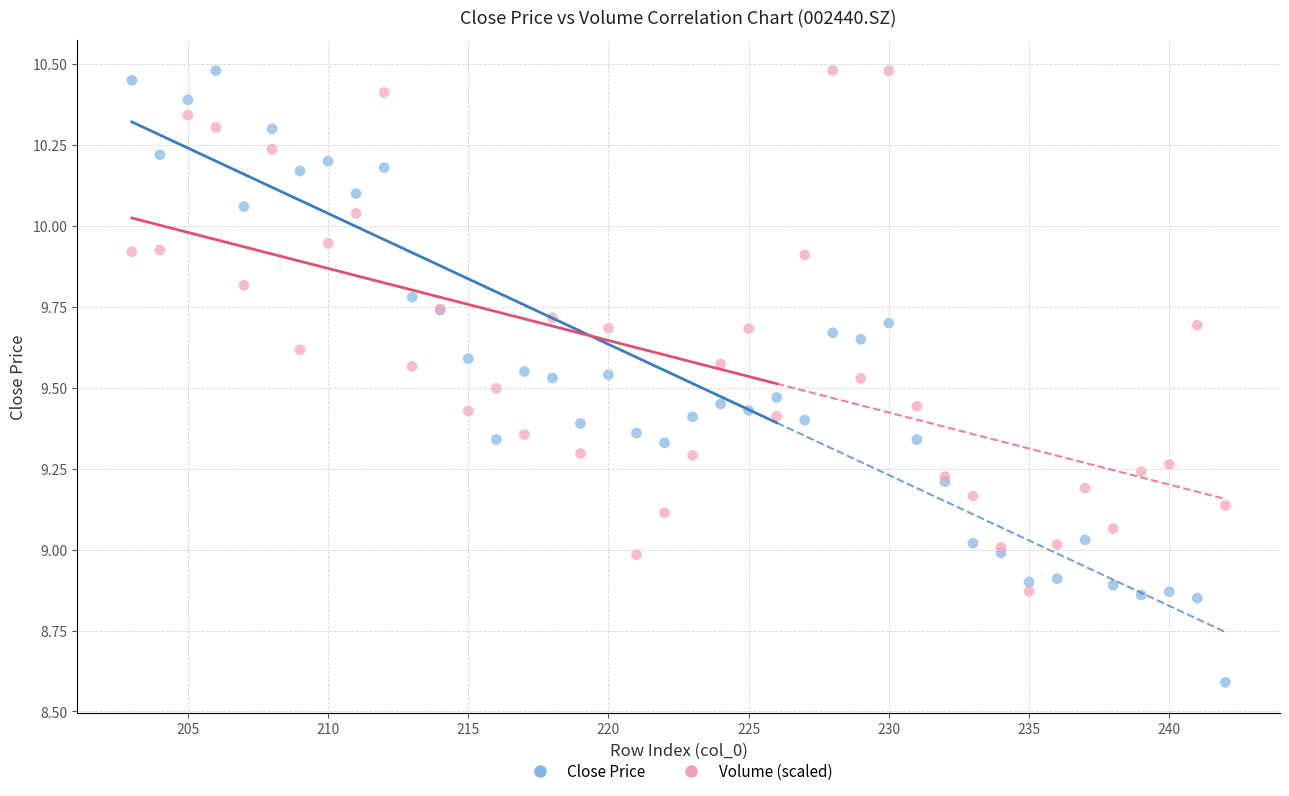

Which series reaches the minimum Y coordinate?

Close Price